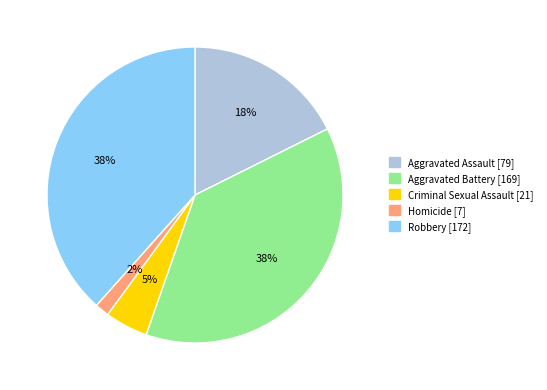

Which slice is the smallest?

Homicide